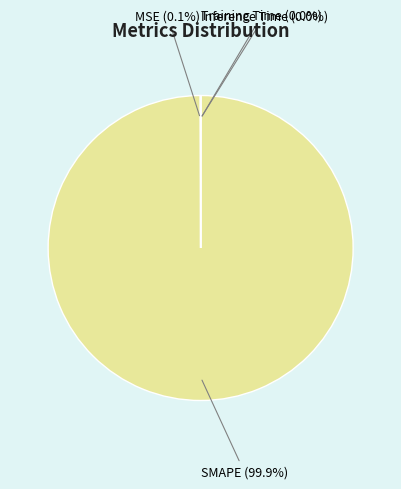

To the nearest percent, what is the difference between the largest and smallest slice percentages?

100%